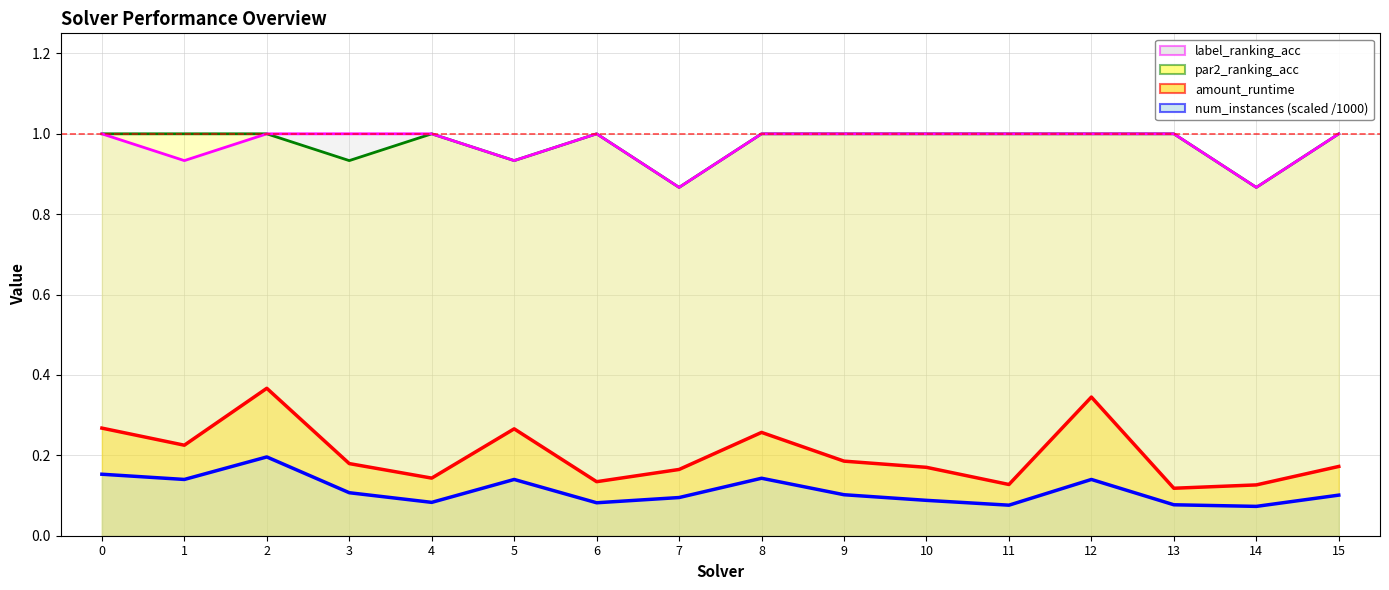

Count the label_ranking_acc values in the range 1 to 2.

12